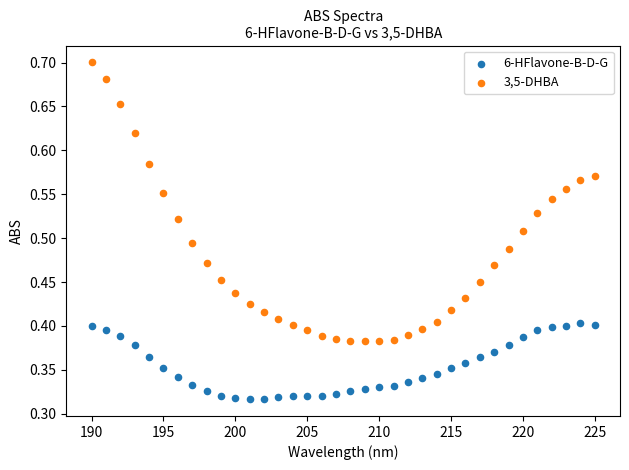

What are all the series names shown in the legend?

6-HFlavone-B-D-G, 3,5-DHBA